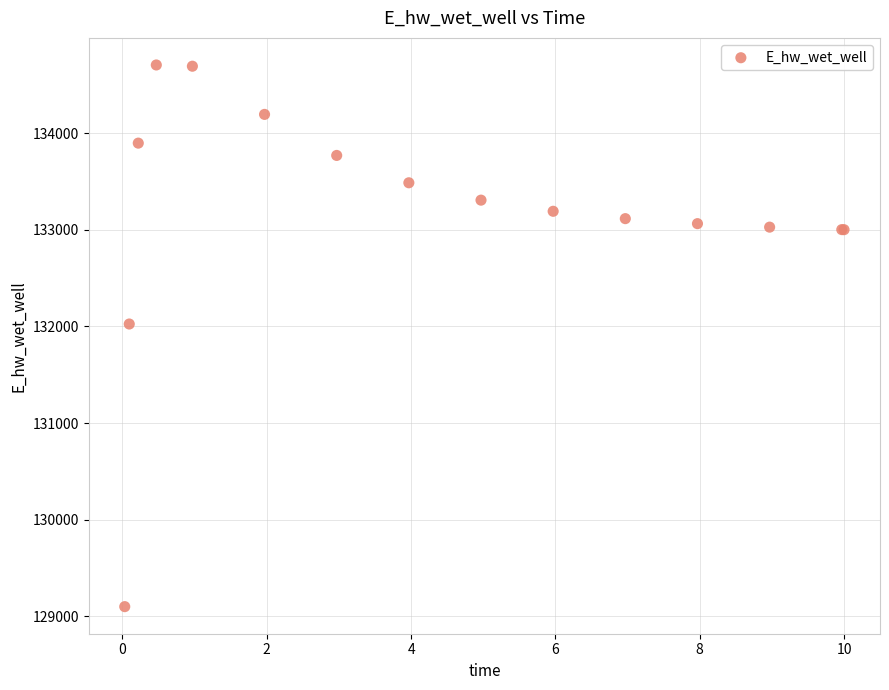

What Y value in the scatter plot is closest to 131903?

132025.4